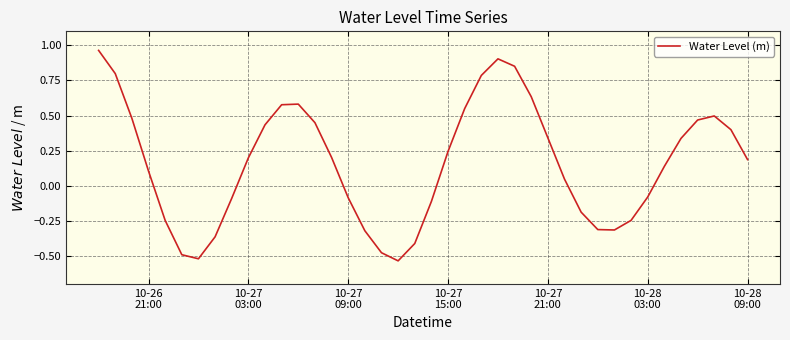

What is the difference between the maximum and minimum values?

1.5